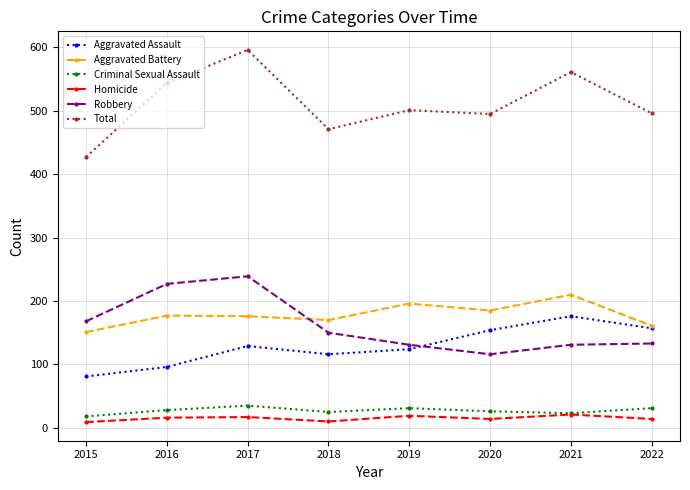

How many data points in Total are less than 501?

4